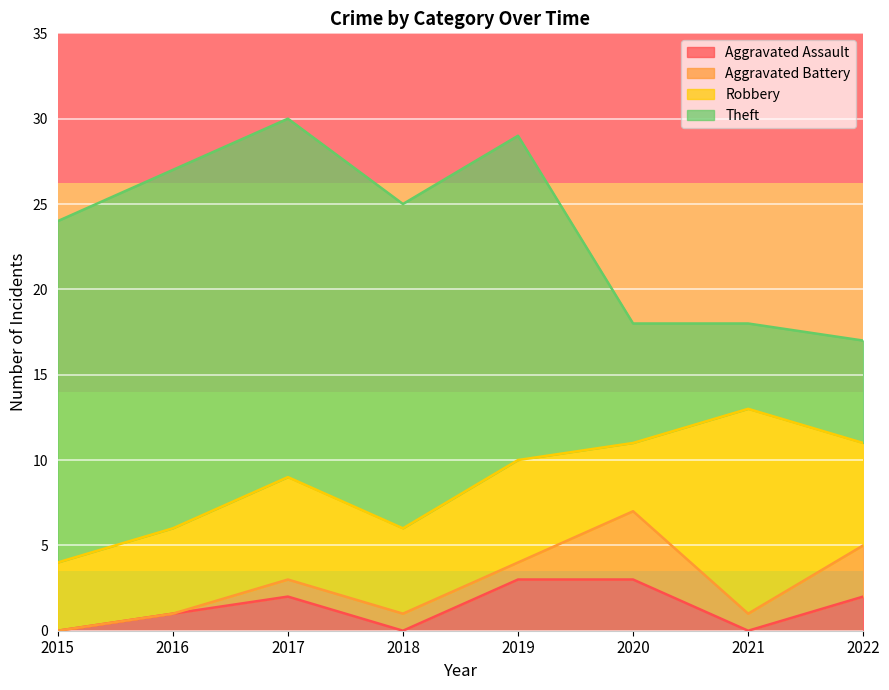

Between 2015 and 2016, which series saw the biggest shift?

Aggravated Assault